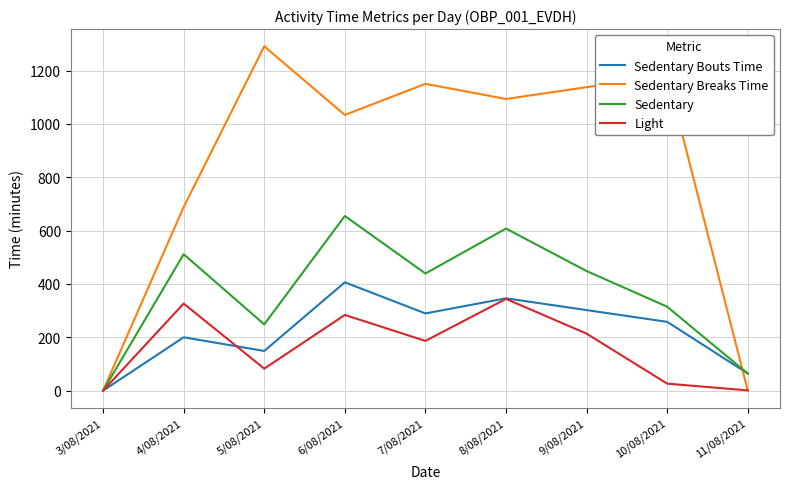

What is the total value across all series at 5/08/2021?

1771.0